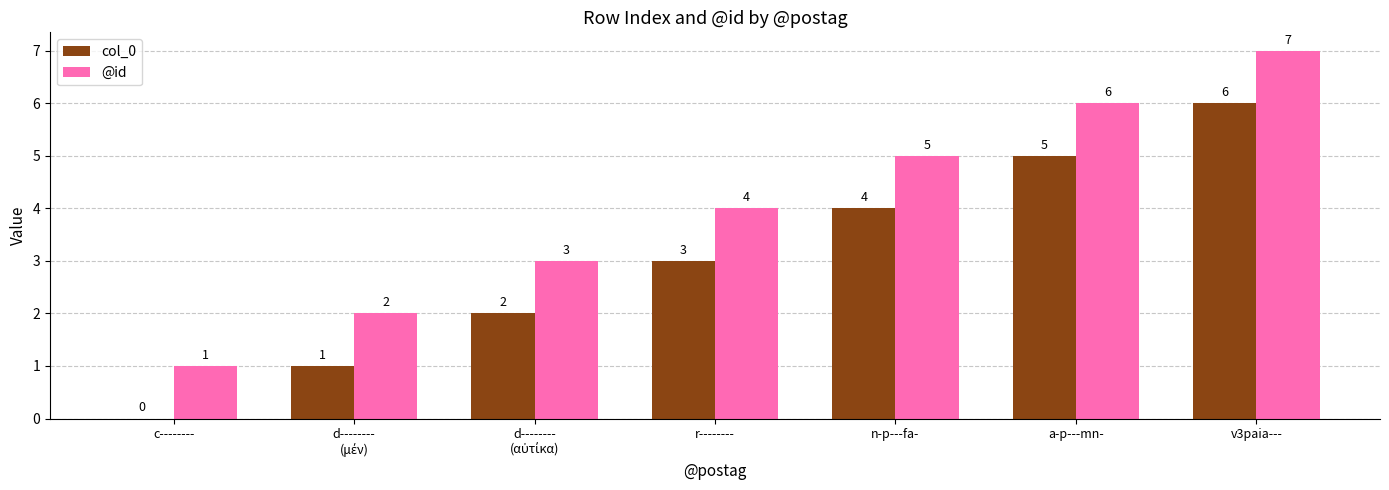

Is it true that @id equals 2 at r--------?

False